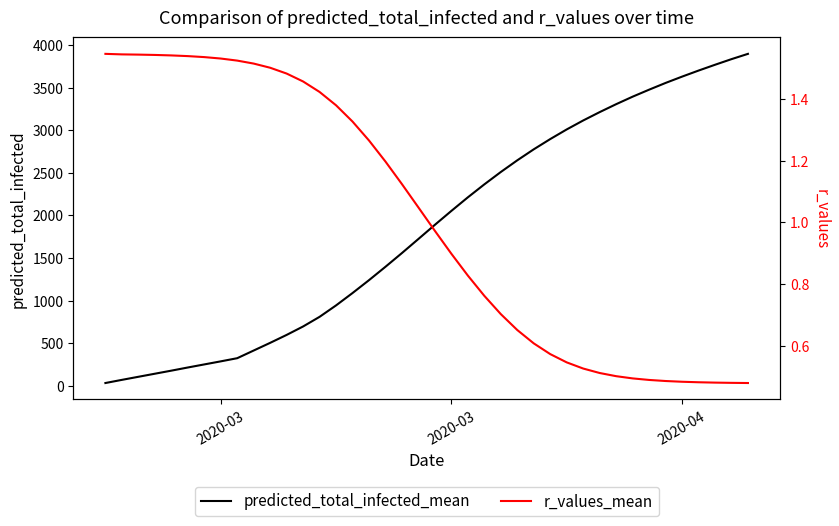

What is the value of the predicted_total_infected_mean point at the 28th from the left?

2896.0